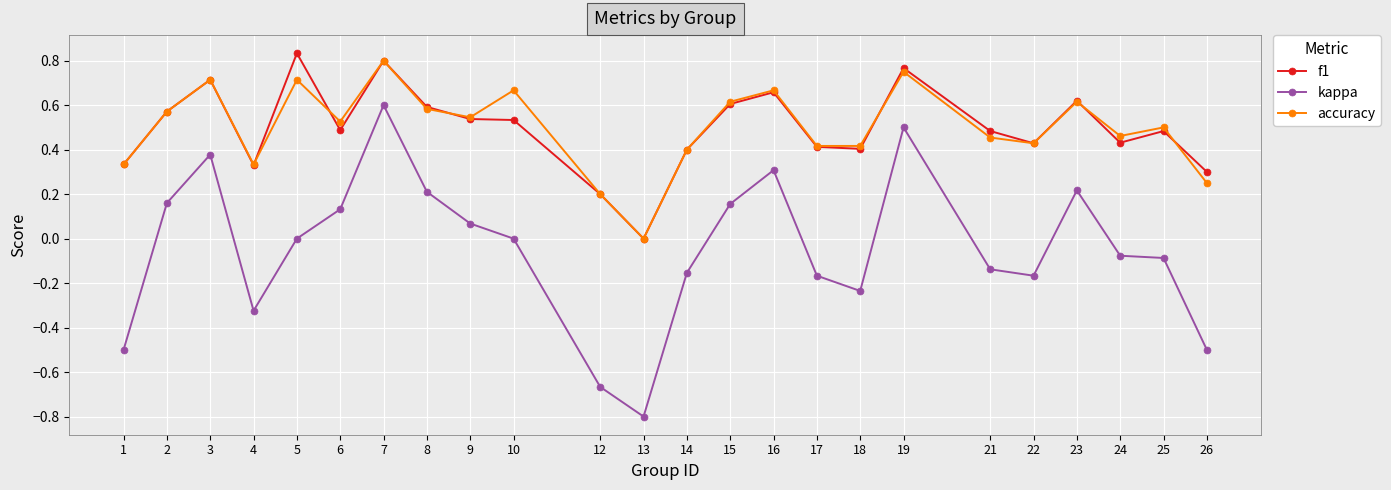

What is the smallest value displayed?

-0.8